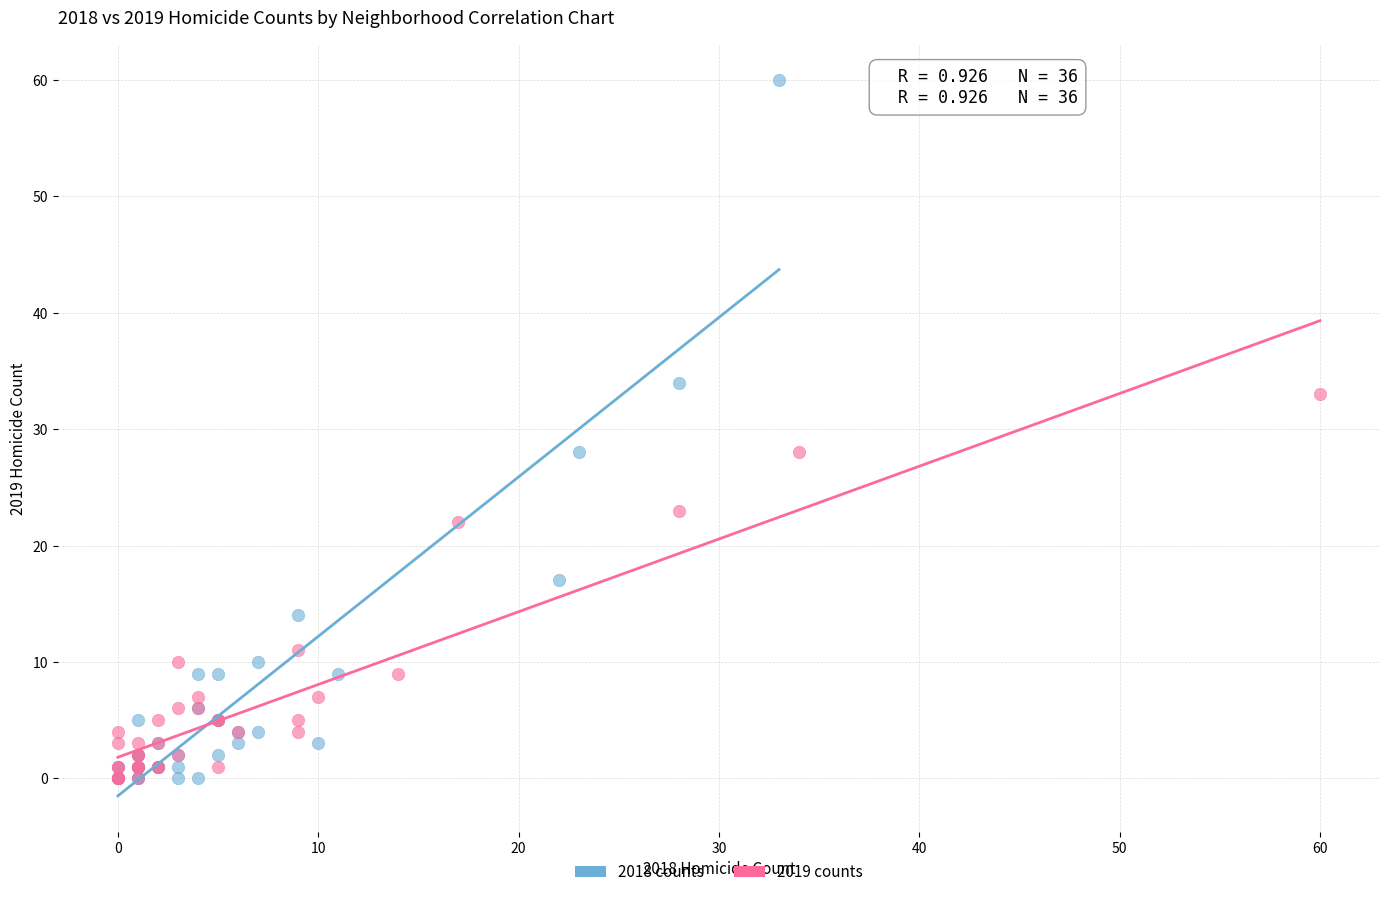

Which series has the widest spread of Y values?

2018 counts